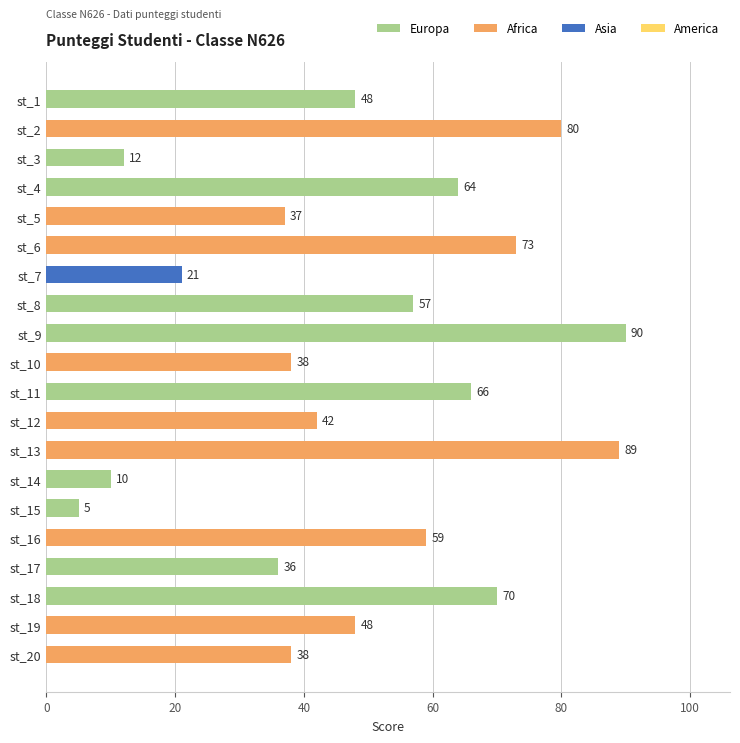

What is the maximum value shown in the chart?

90